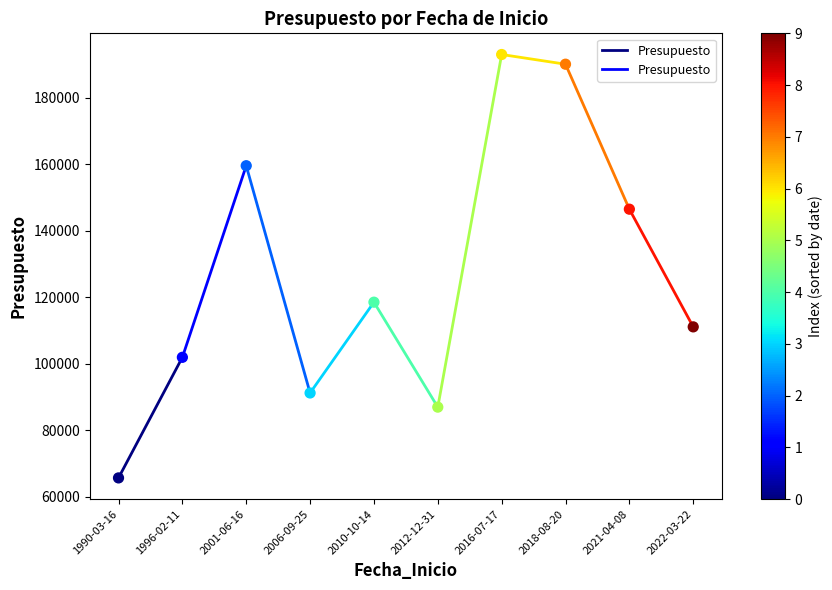

What Y value in the scatter plot is closest to 129358?

118540.2